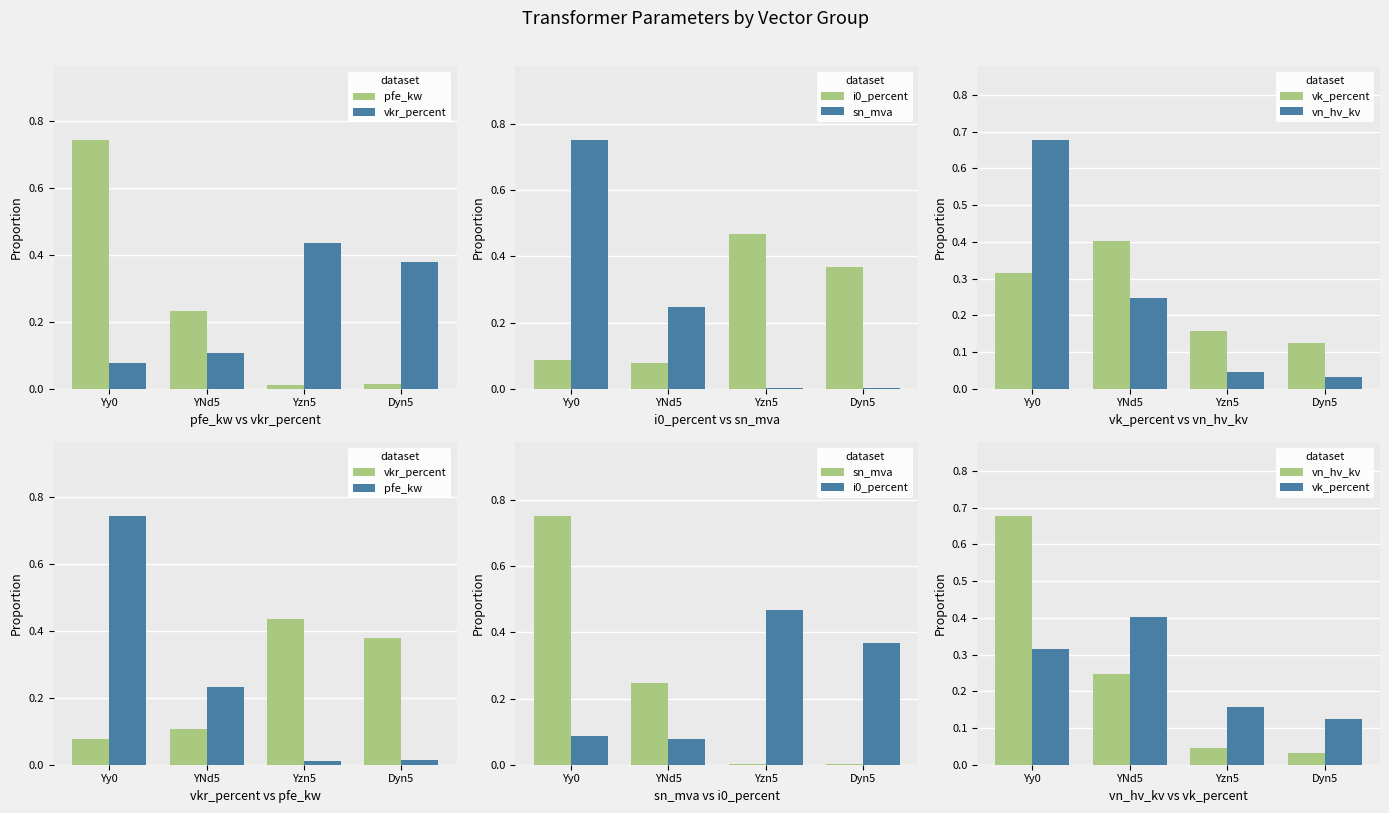

Reading left to right, list all the values displayed in this chart.

pfe_kw: 0.7	0.2	0.0	0.0
vkr_percent: 0.1	0.1	0.4	0.4
i0_percent: 0.1	0.1	0.5	0.4
sn_mva: 0.7	0.2	0.0	0.0
vk_percent: 0.3	0.4	0.2	0.1
vn_hv_kv: 0.7	0.2	0.0	0.0